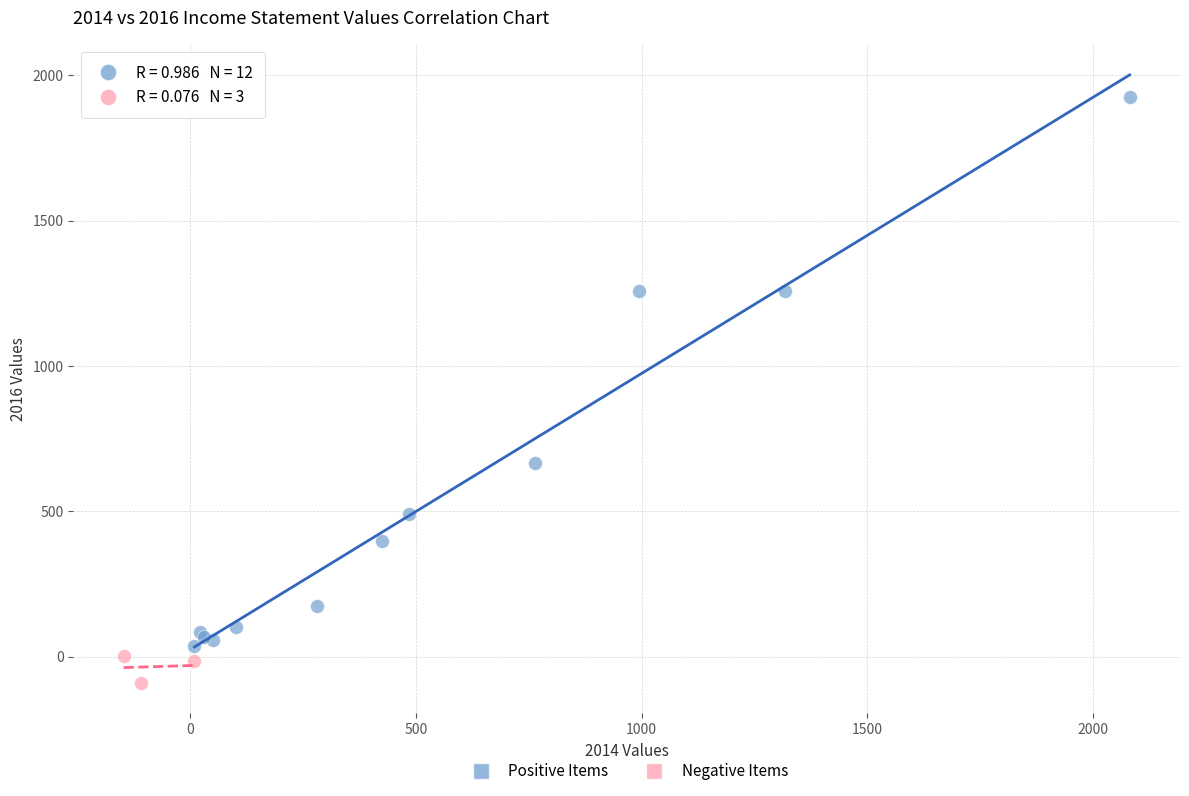

Which series reaches the minimum Y coordinate?

Negative Items